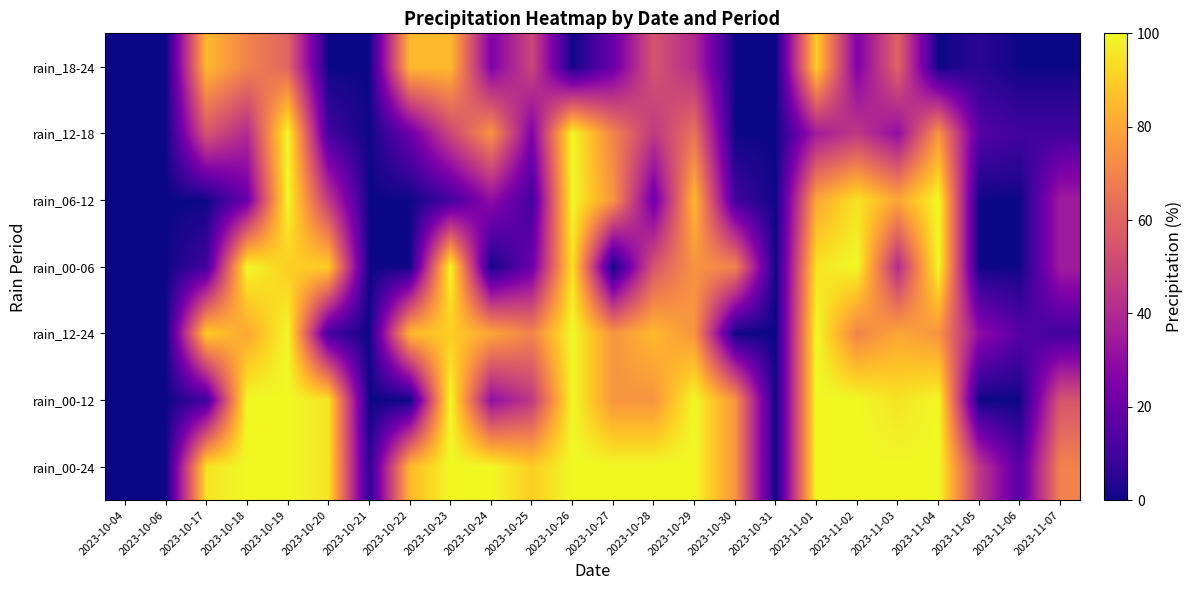

At which category is the sum across all series the highest?

2023-10-19